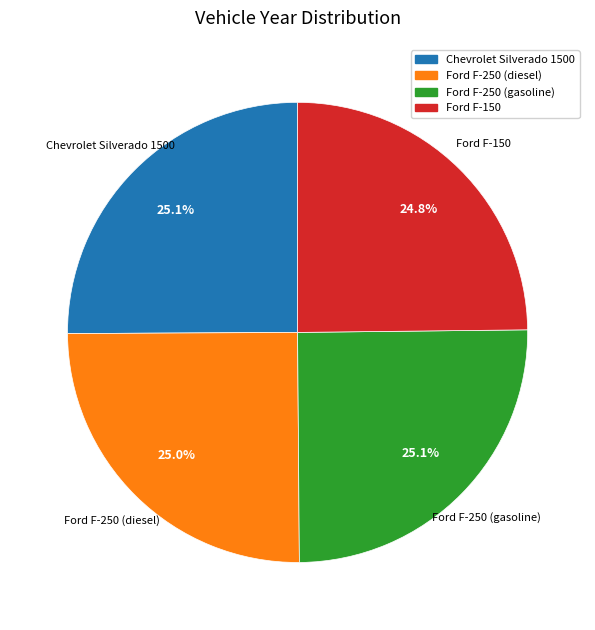

To the nearest percent, what portion does Ford F-250 (diesel) represent?

25%